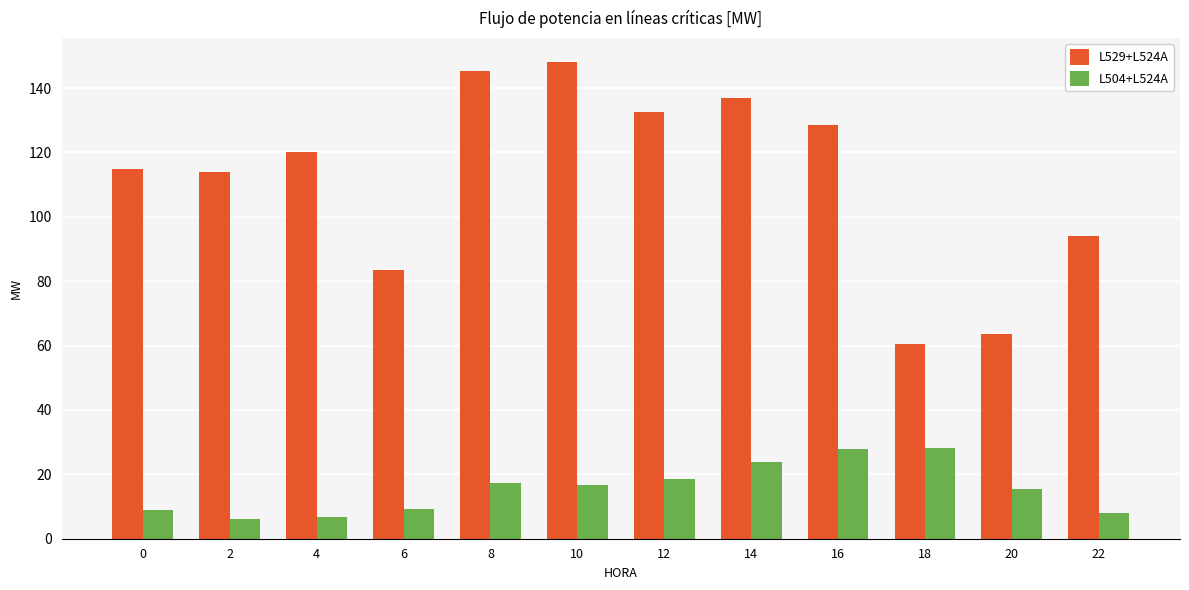

What is the greatest value displayed?

148.1